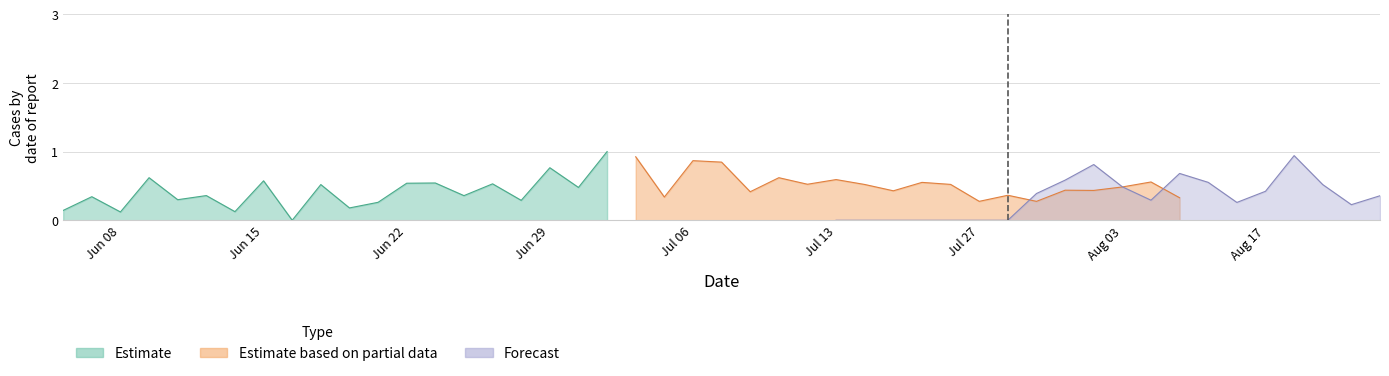

Does the chart display data point markers on the line(s)?

No